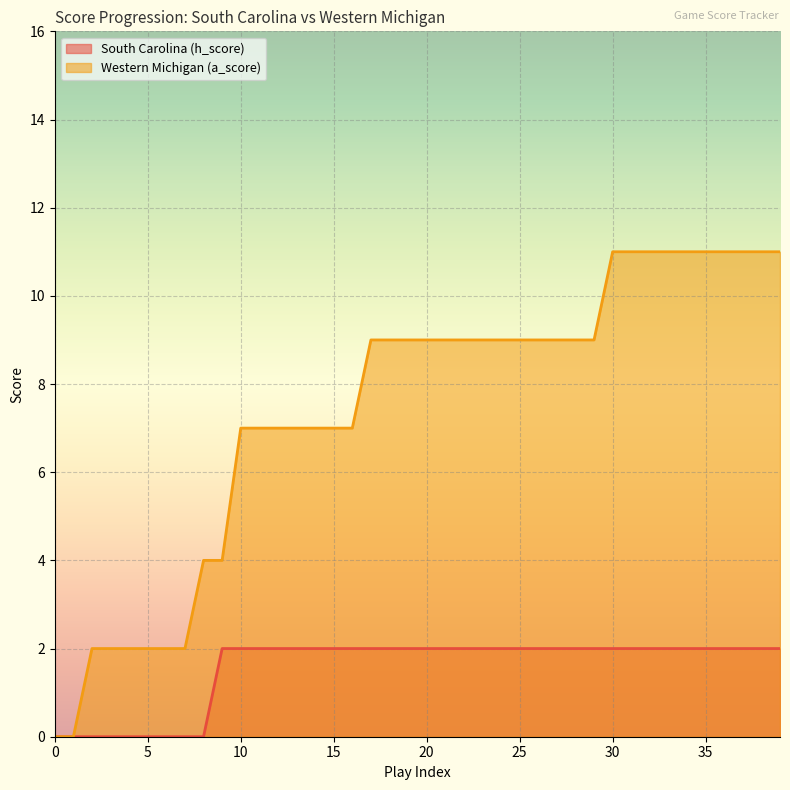

Does the chart display data point markers on the line(s)?

No